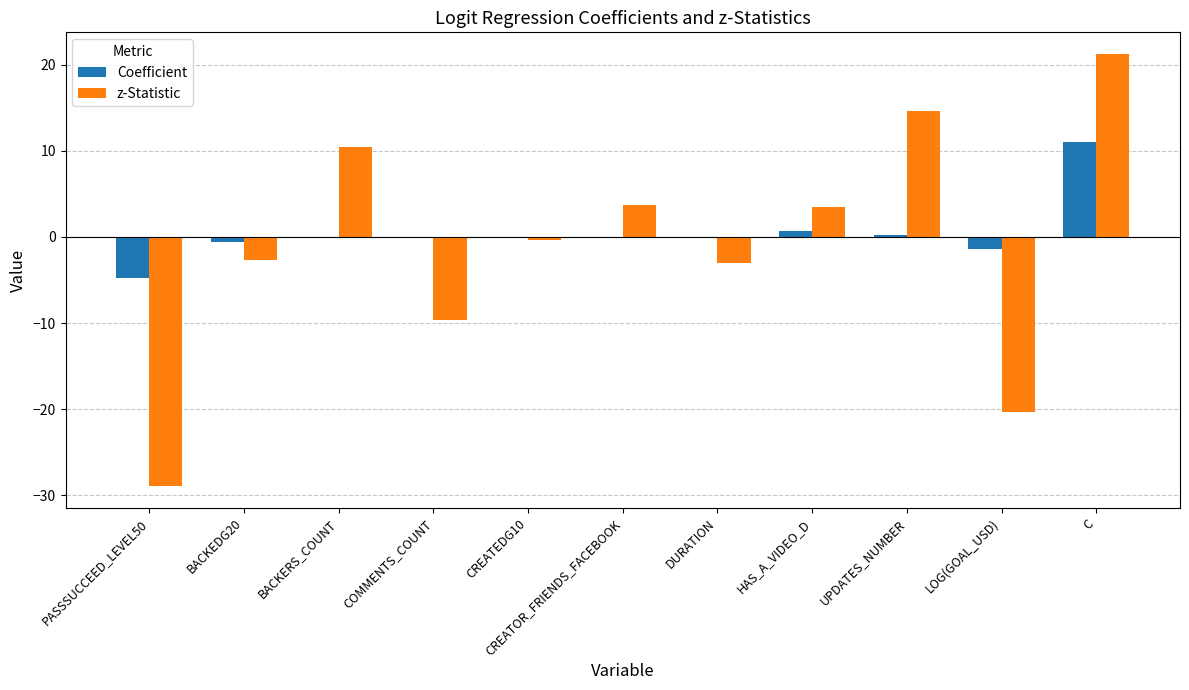

At which category is the sum across all series the highest?

C